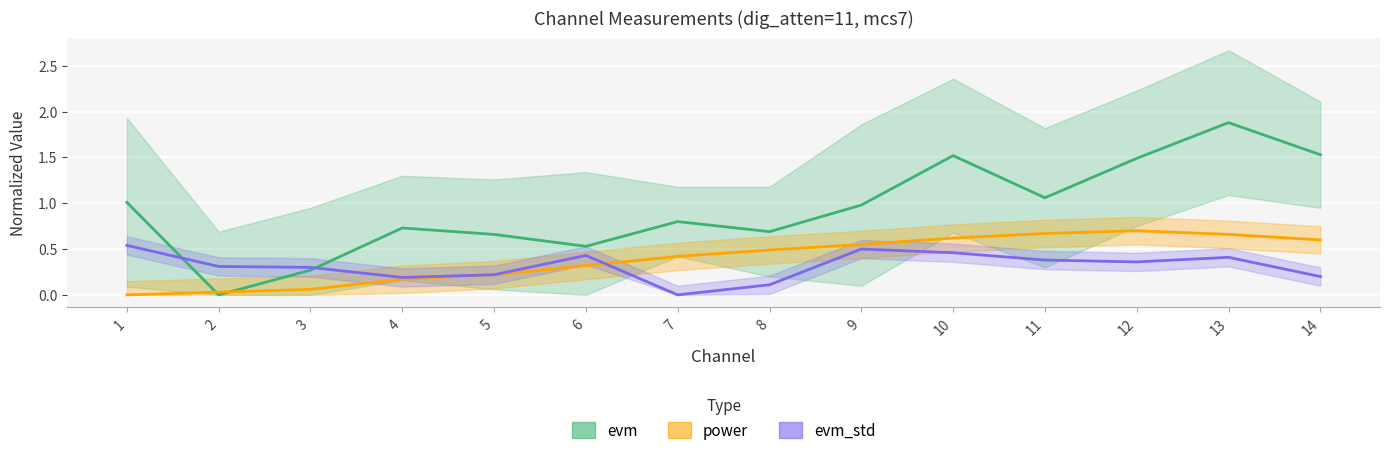

Between 7 and 13, which series saw the biggest shift?

evm